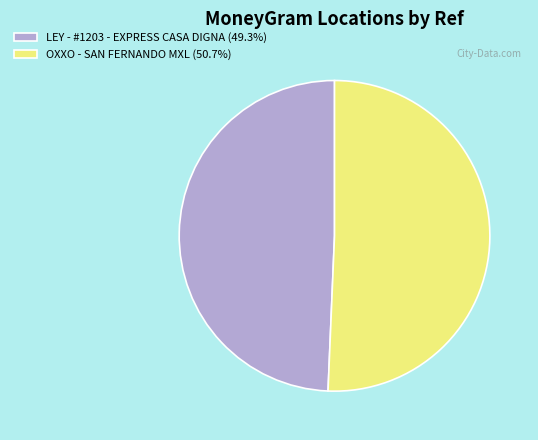

Do OXXO - SAN FERNANDO MXL and LEY - #1203 - EXPRESS CASA DIGNA together represent more than half of the pie?

Yes